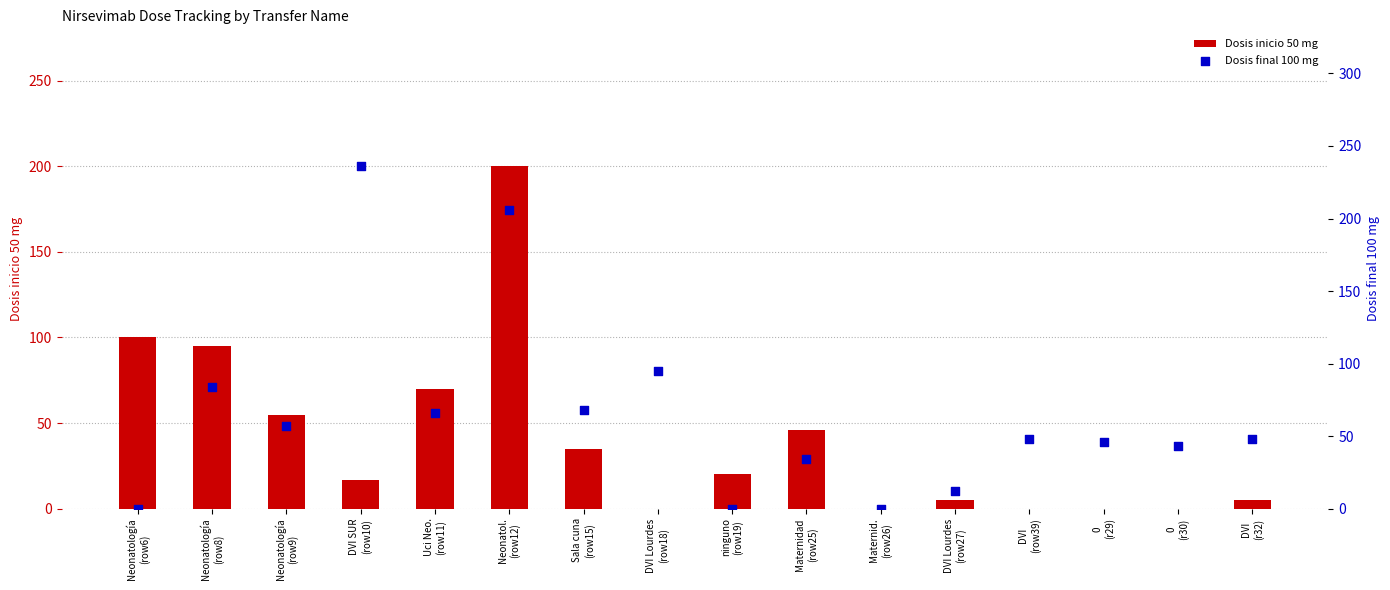

What are all the series names shown in the legend?

Dosis inicio 50 mg, Dosis final 100 mg